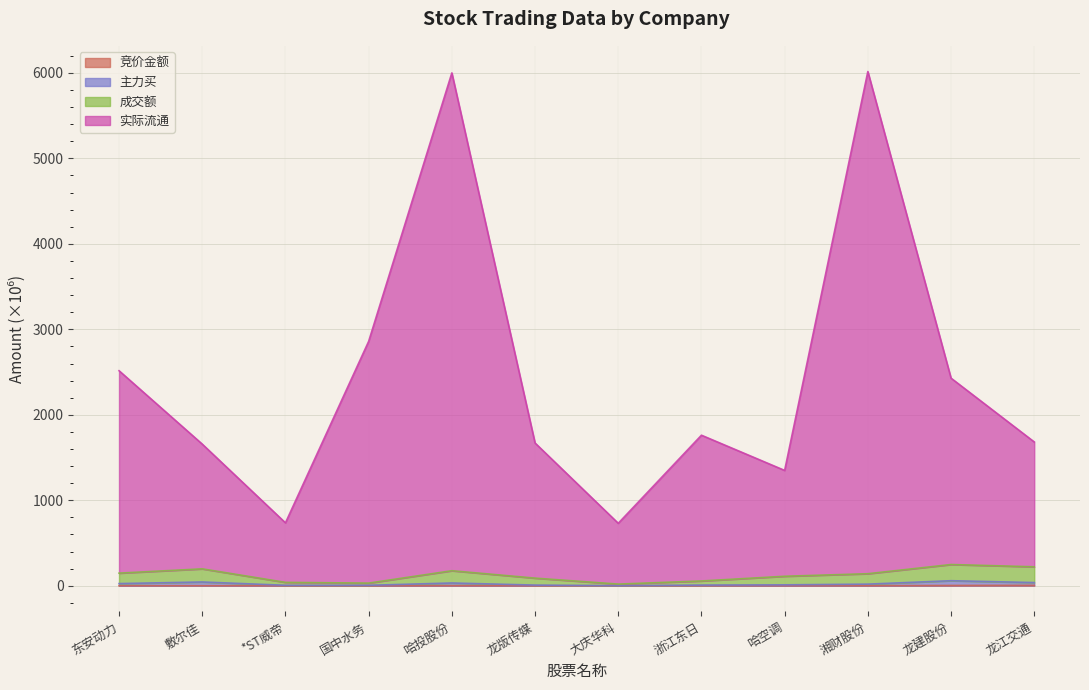

What is the label of the 10th point from the left?

湘财股份